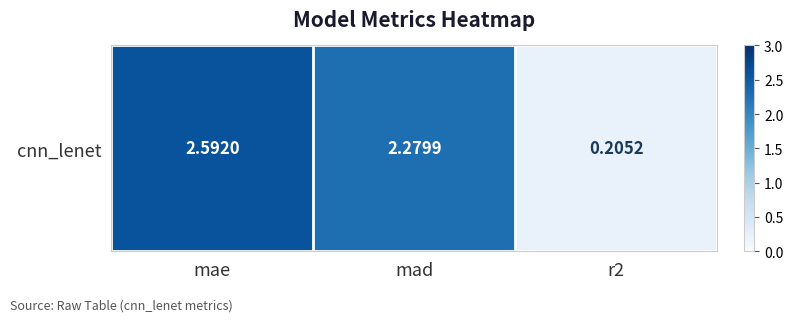

What is the approximate value at mad?

2.3